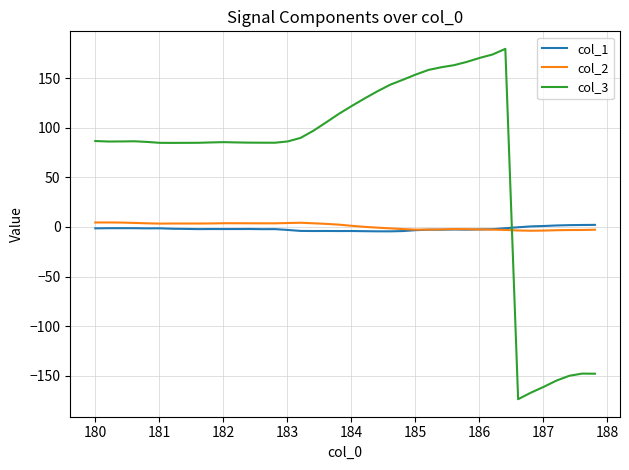

After their last crossing, which series has the higher values: col_3 or col_1?

col_1